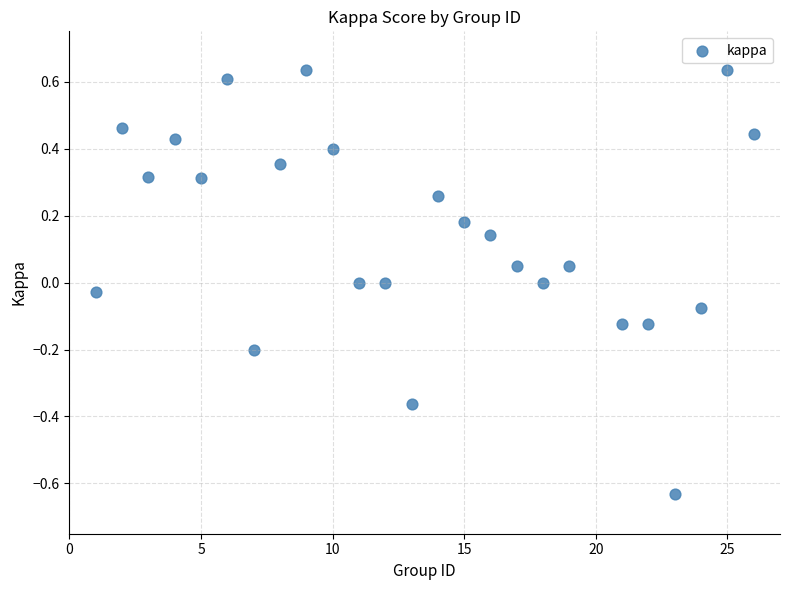

What is the range of Y values (max minus min)?

1.3